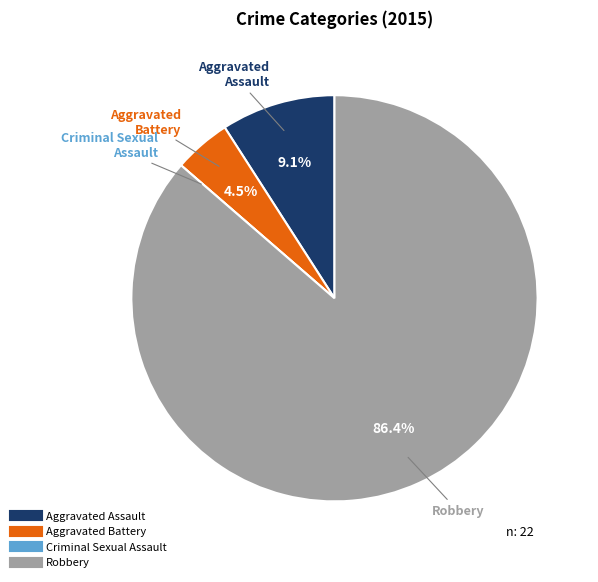

To the nearest percent, what is the difference between the largest and smallest slice percentages?

86%